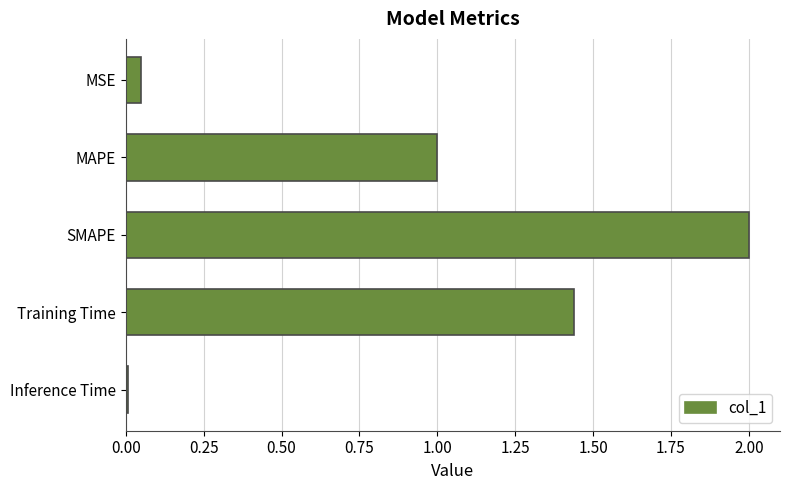

What position from the top is Training Time?

4